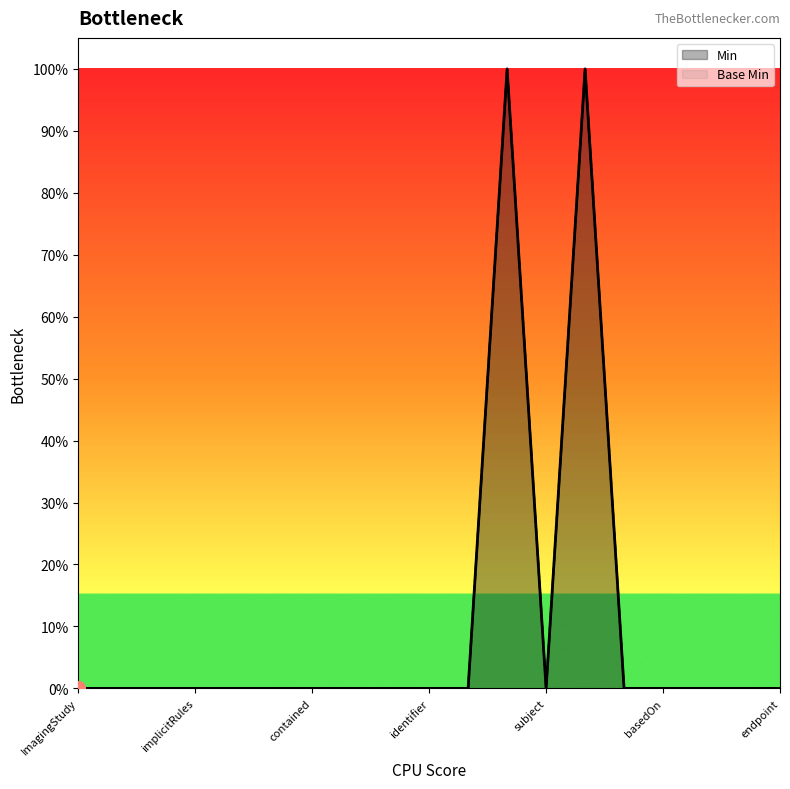

The Base Min series shows 0 at implicitRules. True or false?

True